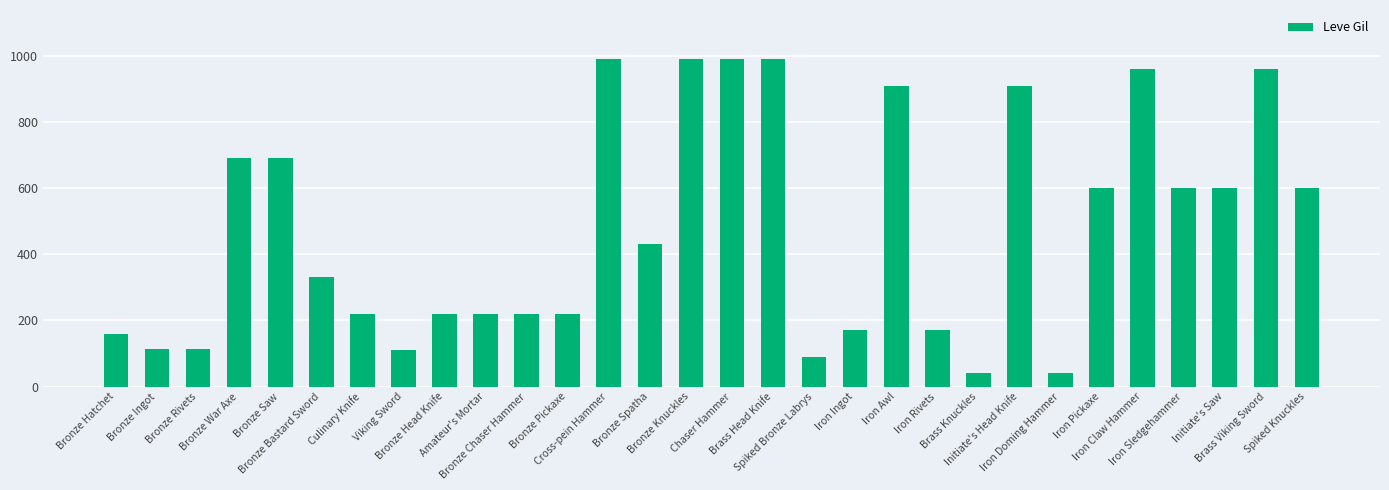

What is the sum of all values?

14349